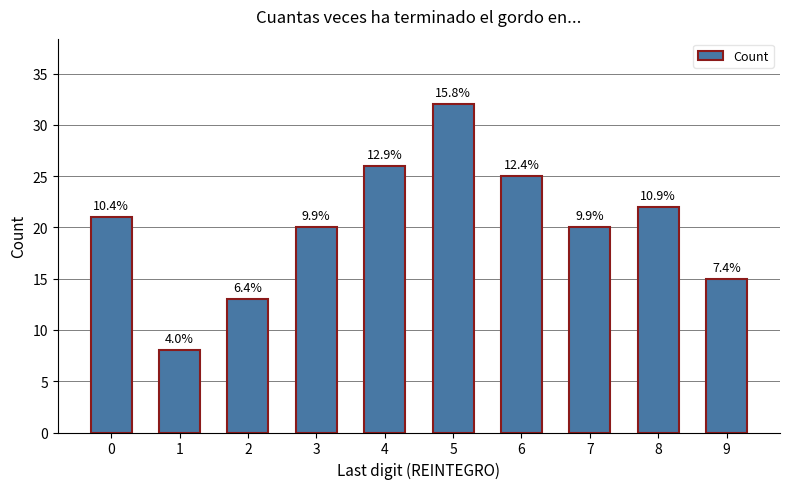

How many bars are there in total?

10